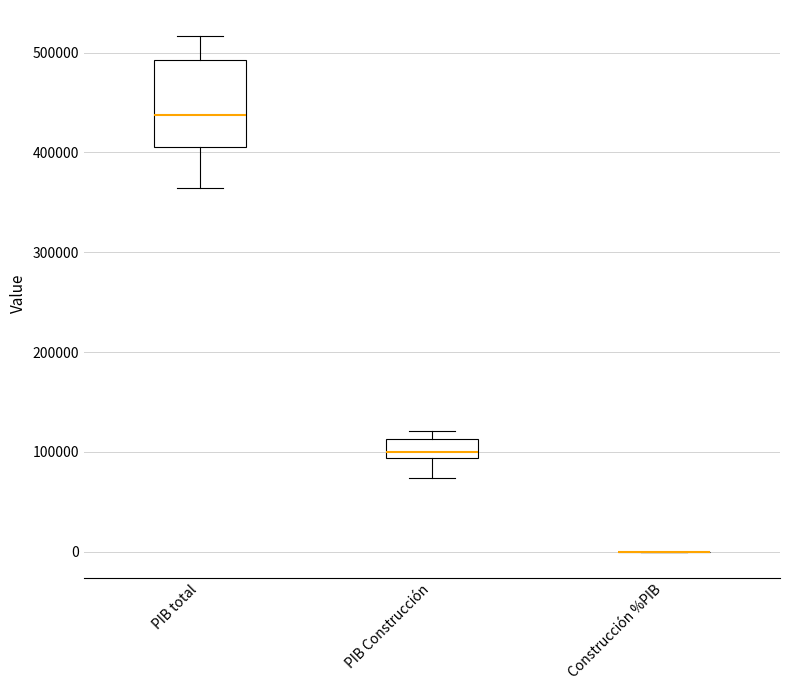

Which box is the tallest, from its lower edge to its upper edge?

PIB total